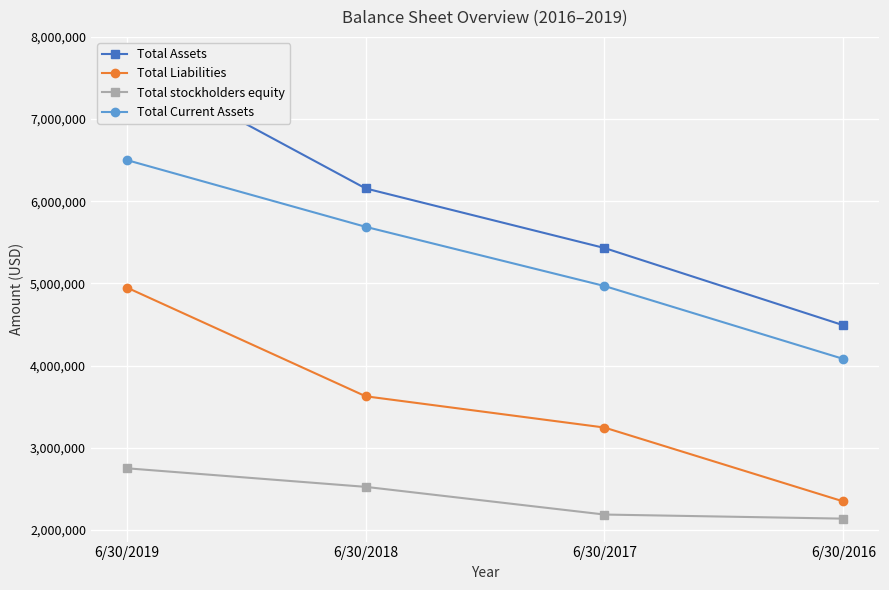

Reading left to right, extract all data points from this chart.

Total Assets: 7721245	6155981	5430849	4490931
Total Liabilities: 4949780	3626241	3245781	2346591
Total stockholders equity: 2749919	2523887	2186850	2136983
Total Current Assets: 6501324	5688750	4968475	4080987